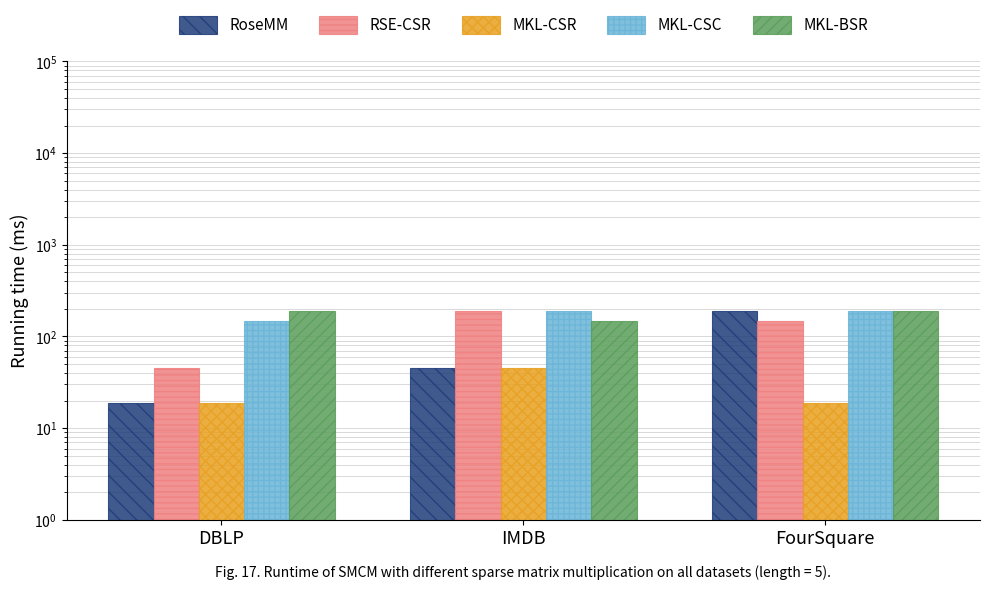

Reading right to left, transcribe all the data shown in this chart.

RoseMM: 190	45	19
RSE-CSR: 146	190	45
MKL-CSR: 19	45	19
MKL-CSC: 190	190	146
MKL-BSR: 190	146	190